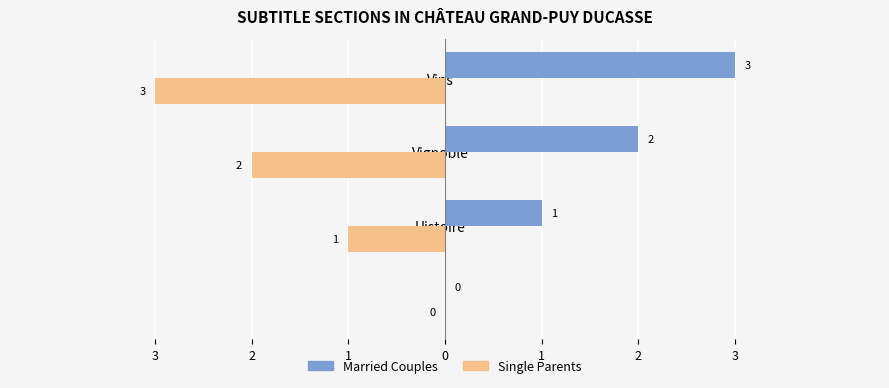

What are all the series names shown in the legend?

Married Couples, Single Parents